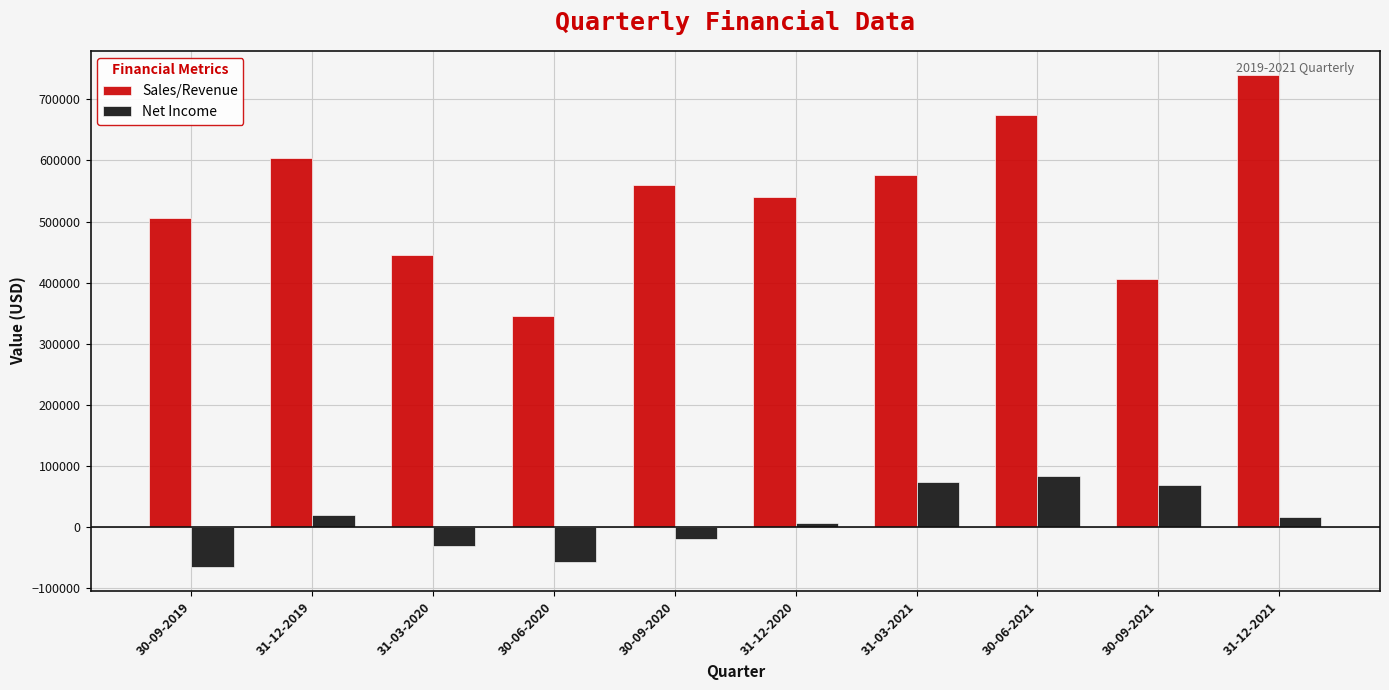

How many data points in Sales/Revenue are less than 560212?

5